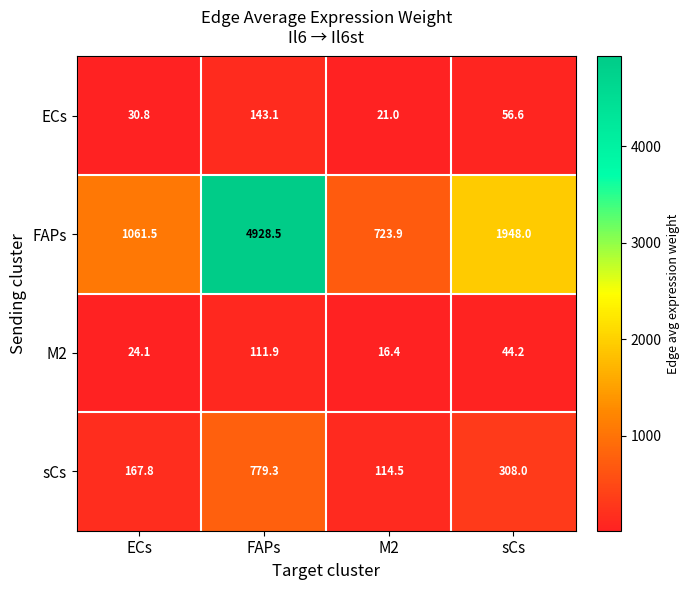

At which label does FAPs first exceed 1948?

FAPs